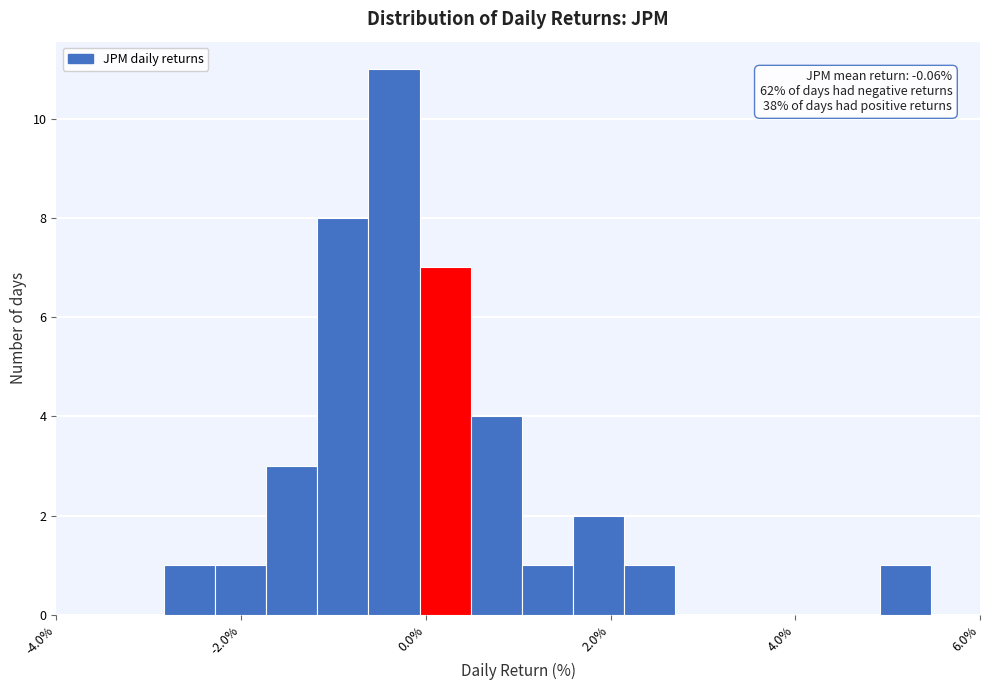

Around what value on the x-axis is the tallest bar? Give the approximate position of its centre, as read against the axis.

-0.4